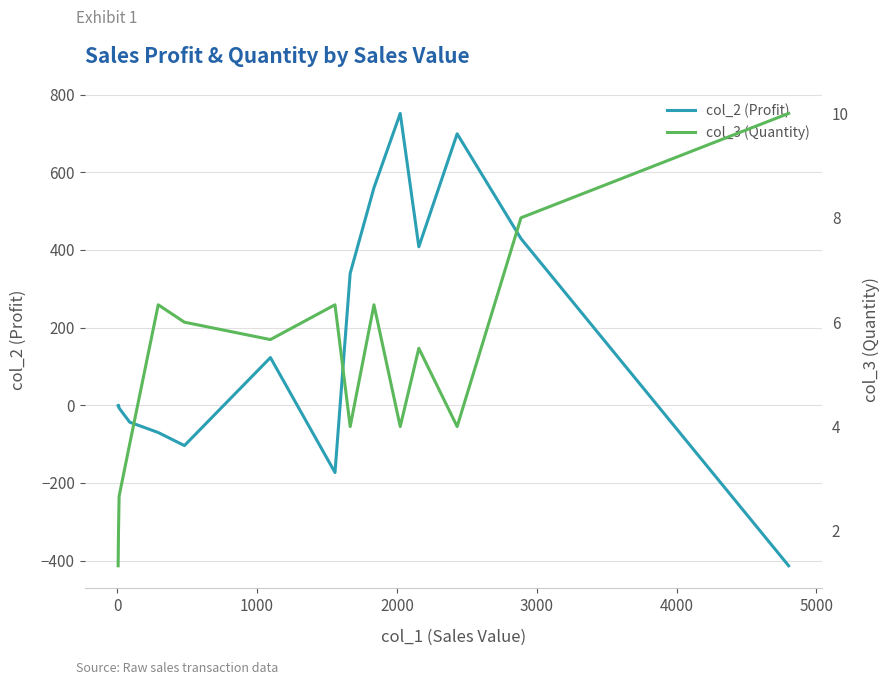

What is the lowest value of the col_2 (Profit) series?

-413.5